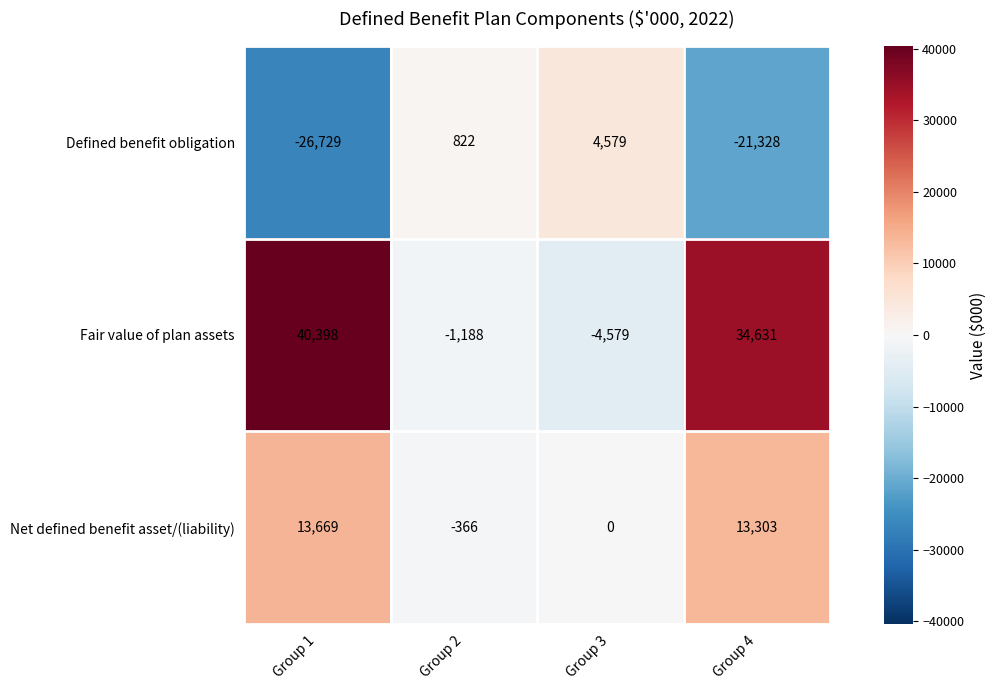

Which series has the largest range (max minus min)?

Fair value of plan assets